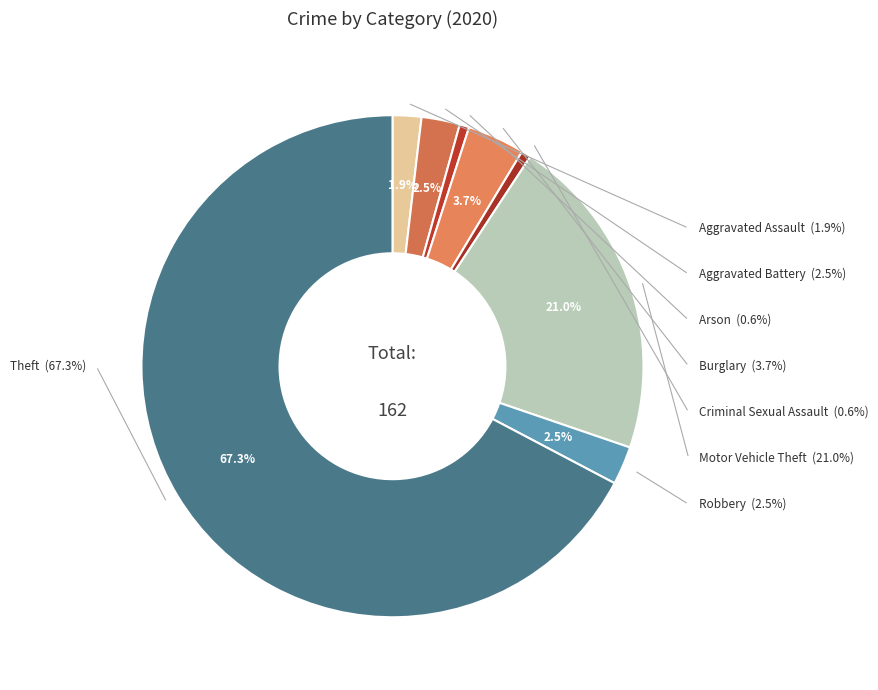

Do Aggravated Assault and Motor Vehicle Theft together represent more than half of the pie?

No